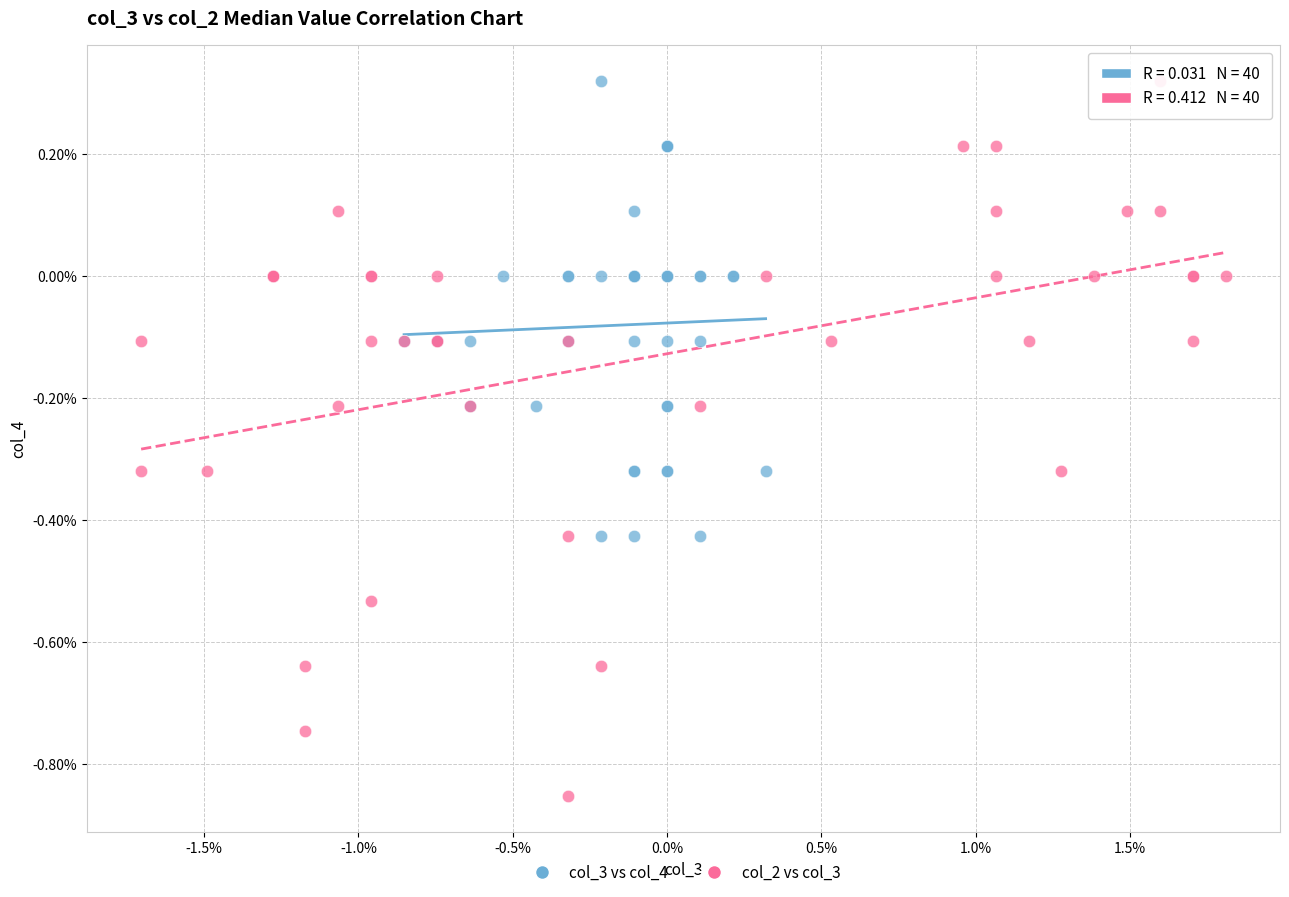

What are all the series names shown in the legend?

col_3 vs col_4, col_2 vs col_3